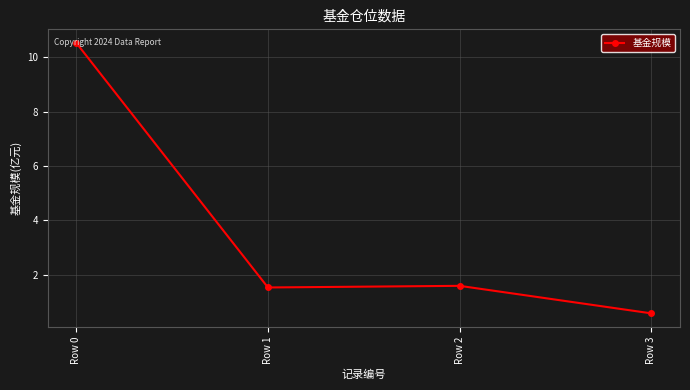

What value does the data have at Row 1?

1.5